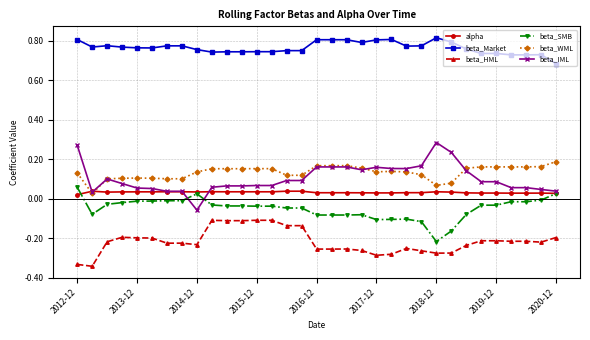

Does the chart display data point markers on the line(s)?

Yes